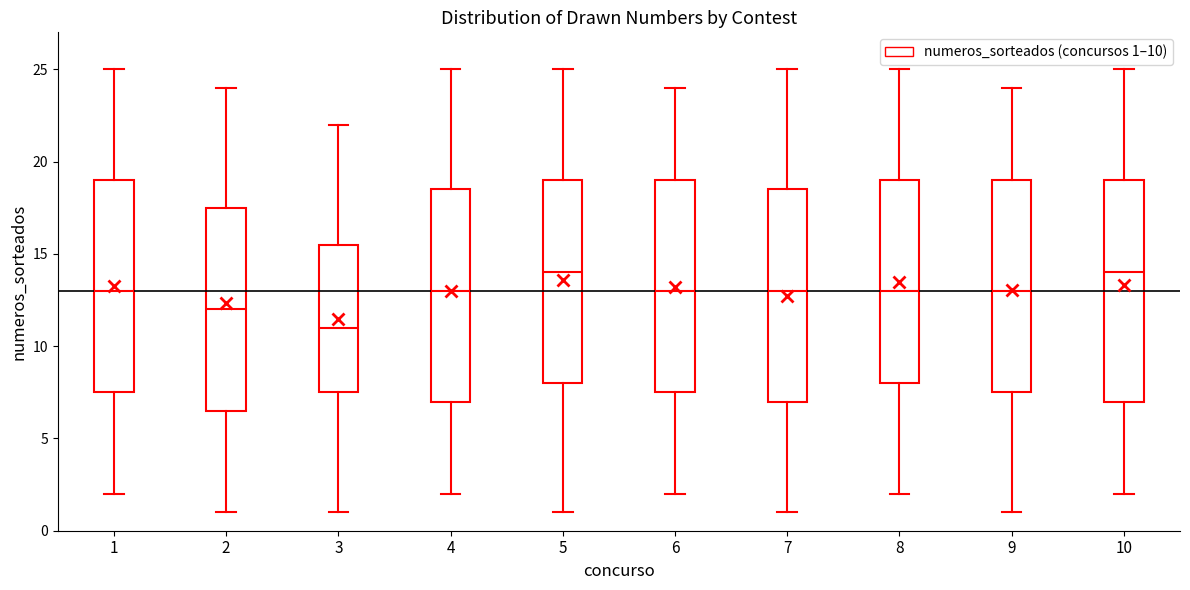

Where does the lower whisker of the box at x = 1 end on the y-axis? The values are not printed on the chart, so give them approximately, as read against the axis.

2.0